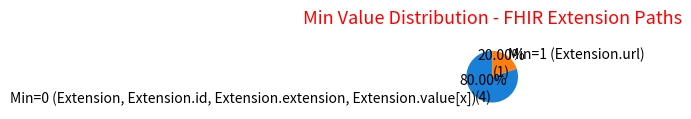

Which slice is the largest?

Min=0 (Extension, Extension.id, Extension.extension, Extension.value[x])